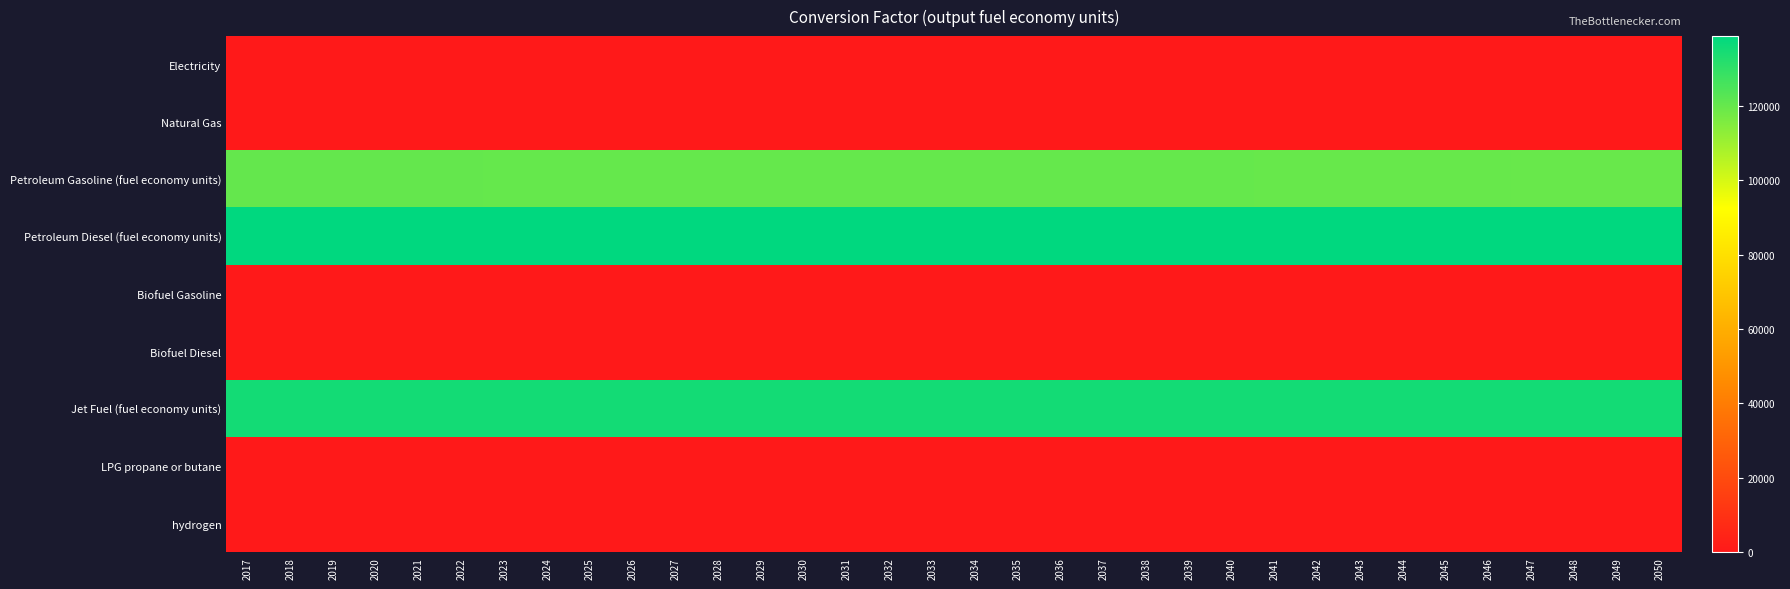

What is the total value across all series at 2041?

393670.5